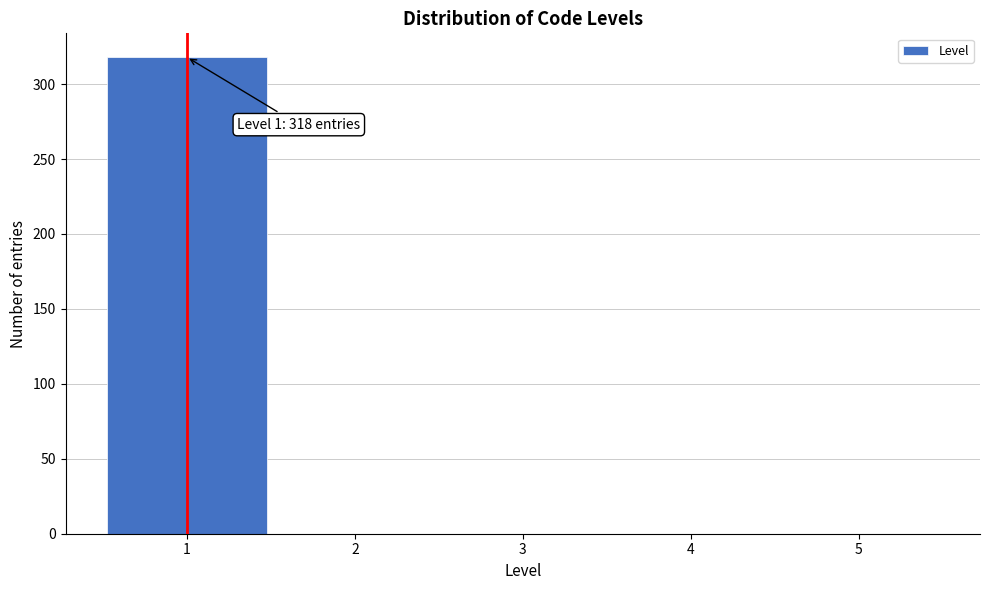

Which range on the x-axis has the tallest bar?

0.5 to 1.5